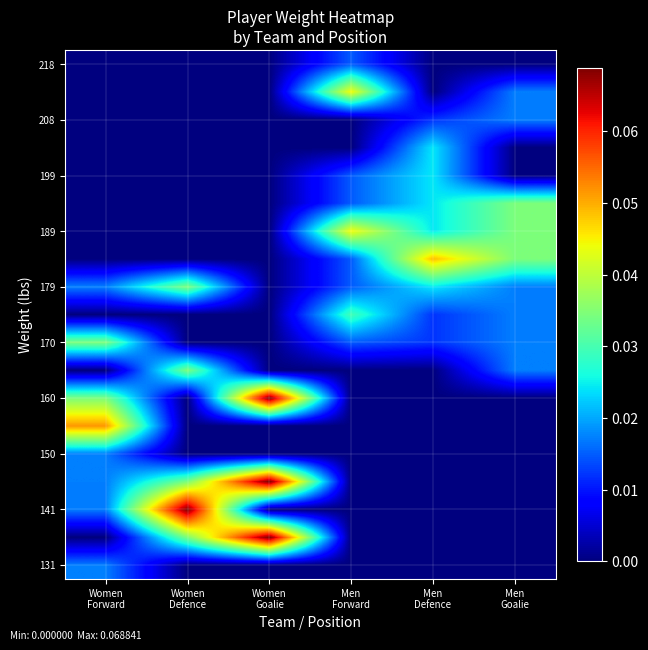

At how many categories does at least one series exceed 0?

6